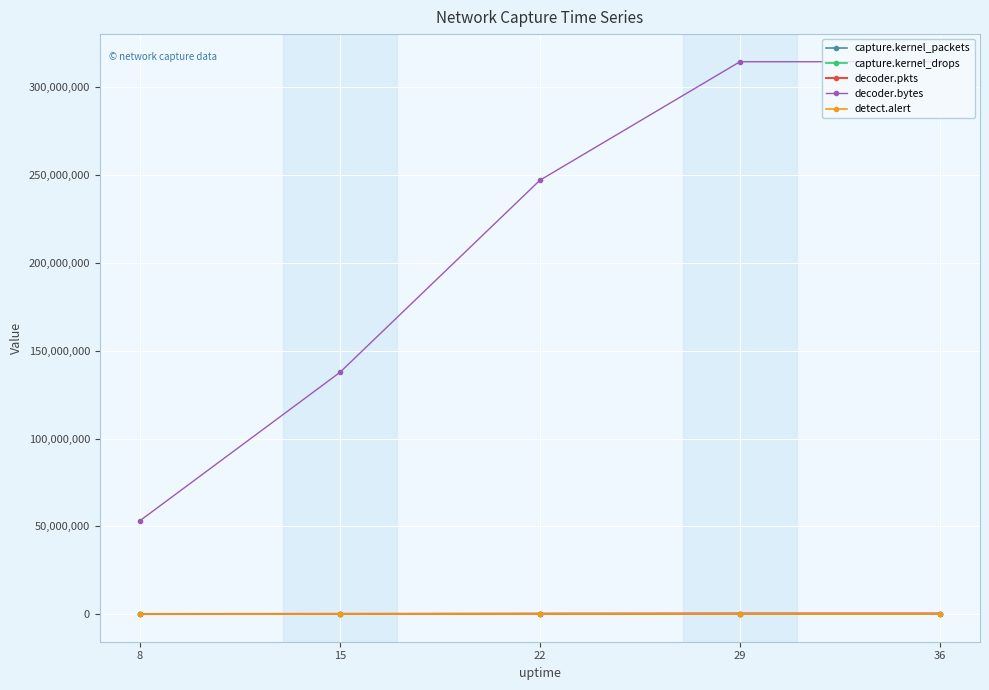

What is the sum of all decoder.pkts values?

965156